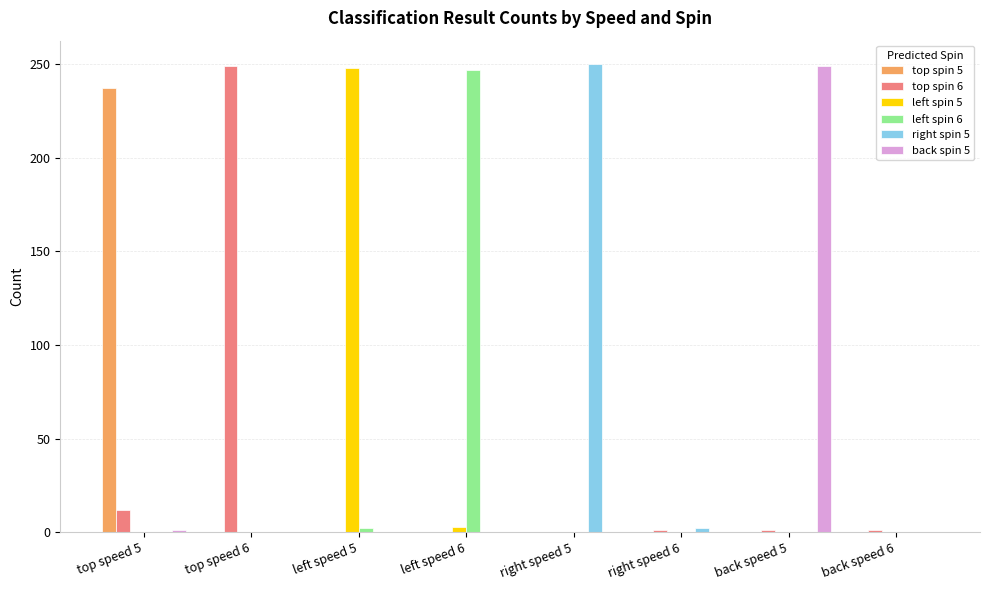

What is the sum of the left spin 6 values at back speed 6 and left speed 6?

247